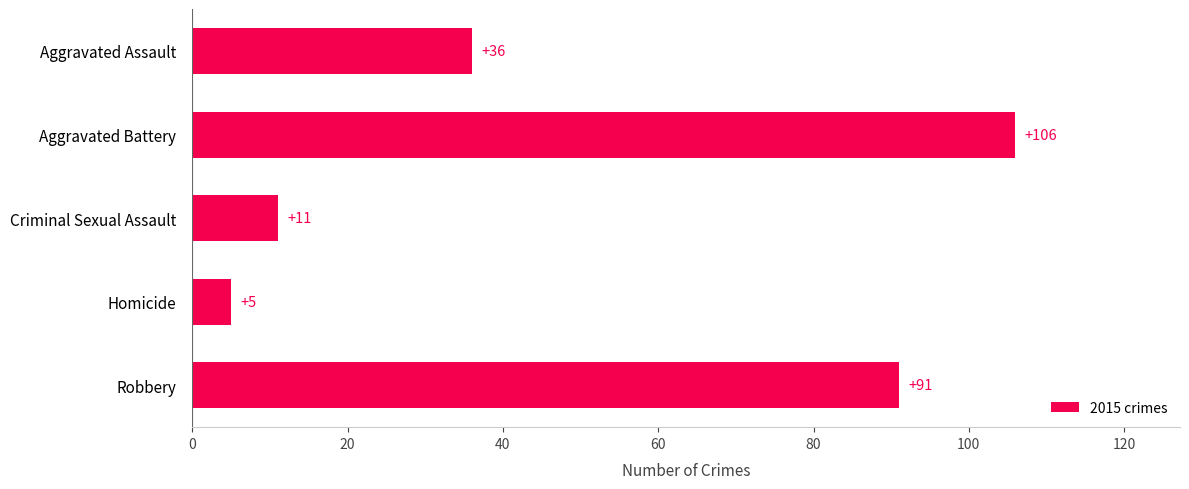

Rank the categories by value from highest to lowest.

Aggravated Battery, Robbery, Aggravated Assault, Criminal Sexual Assault, Homicide